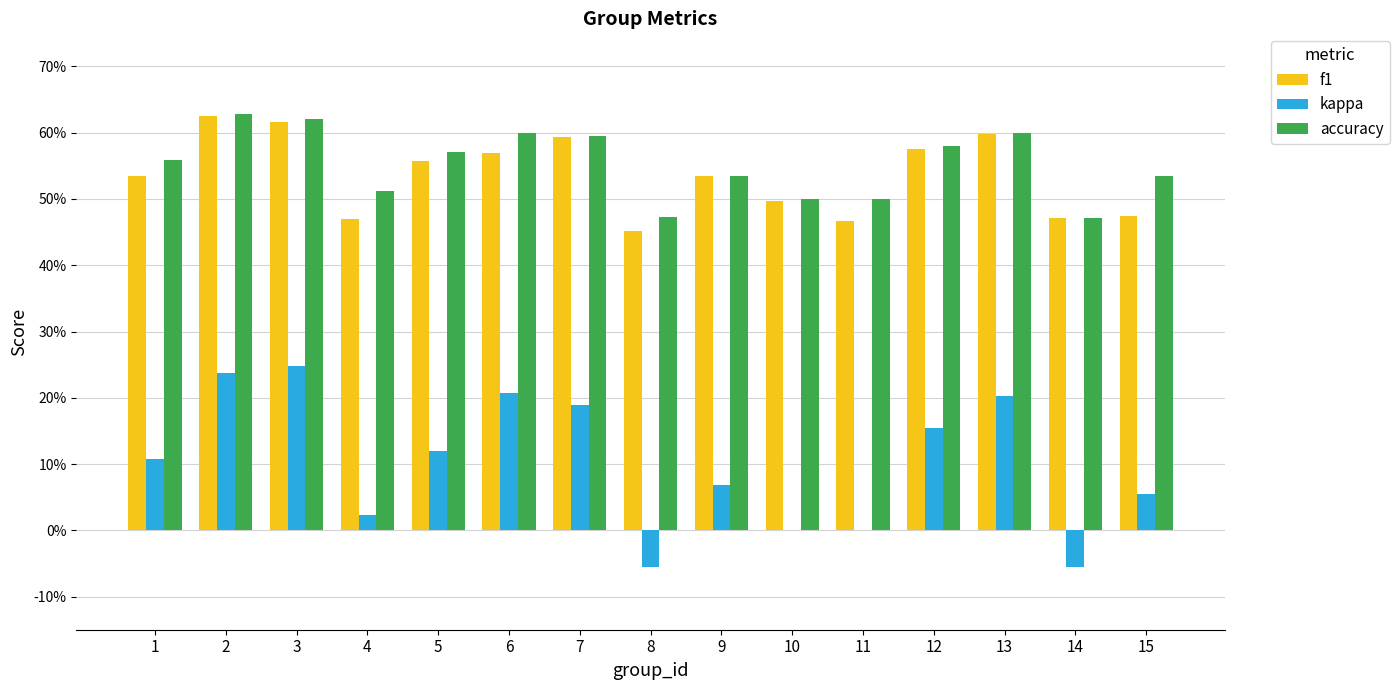

Is it true that accuracy equals 0.5 at 15?

True